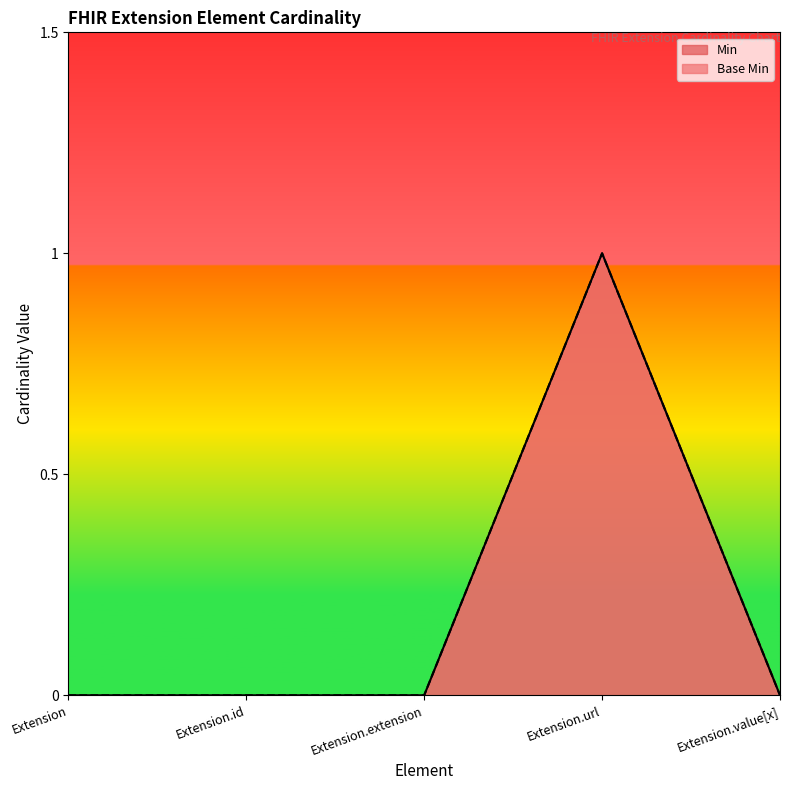

At which category is the sum across all series the highest?

Extension.url